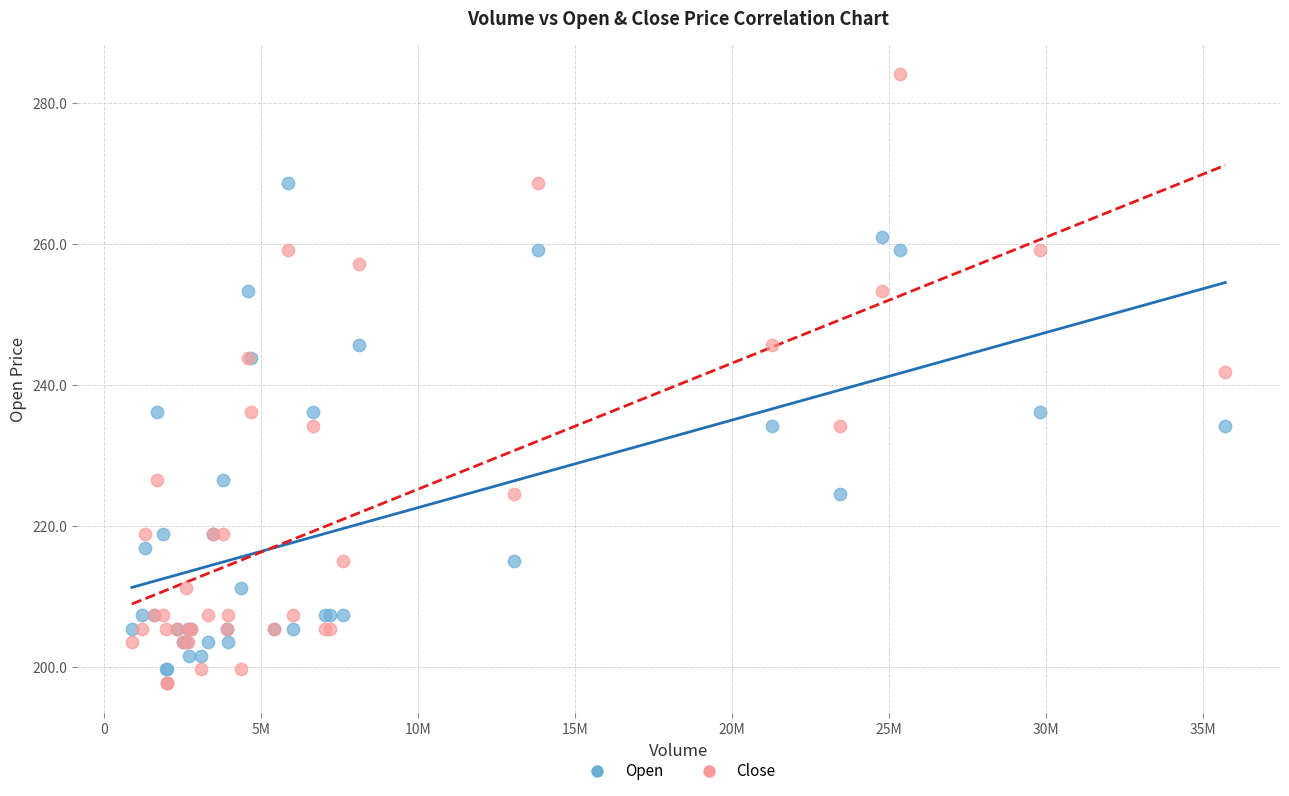

What are all the series names shown in the legend?

Open, Close